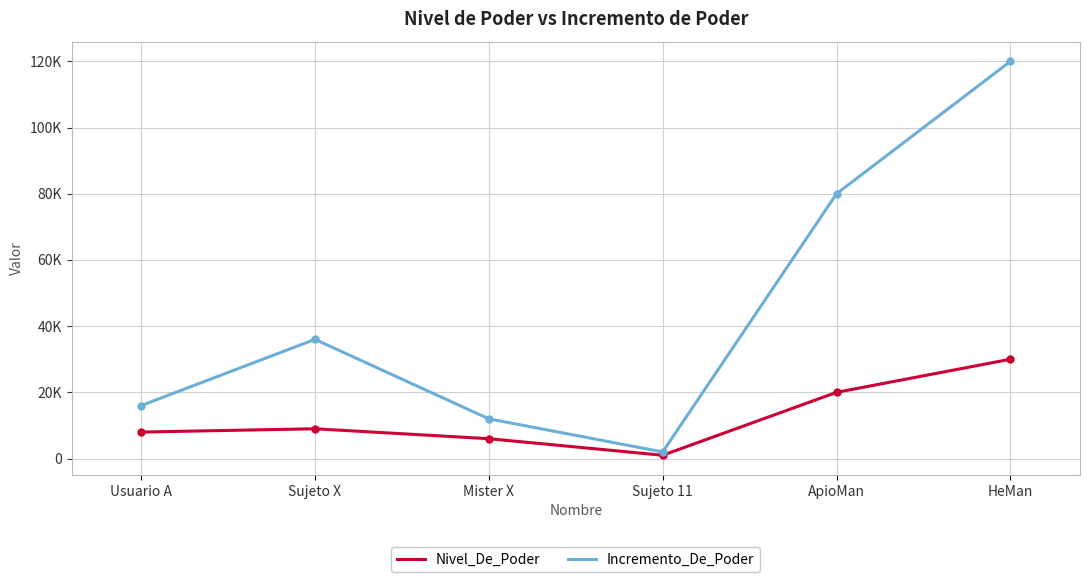

True or false: Nivel_De_Poder and Incremento_De_Poder intersect in this chart.

False